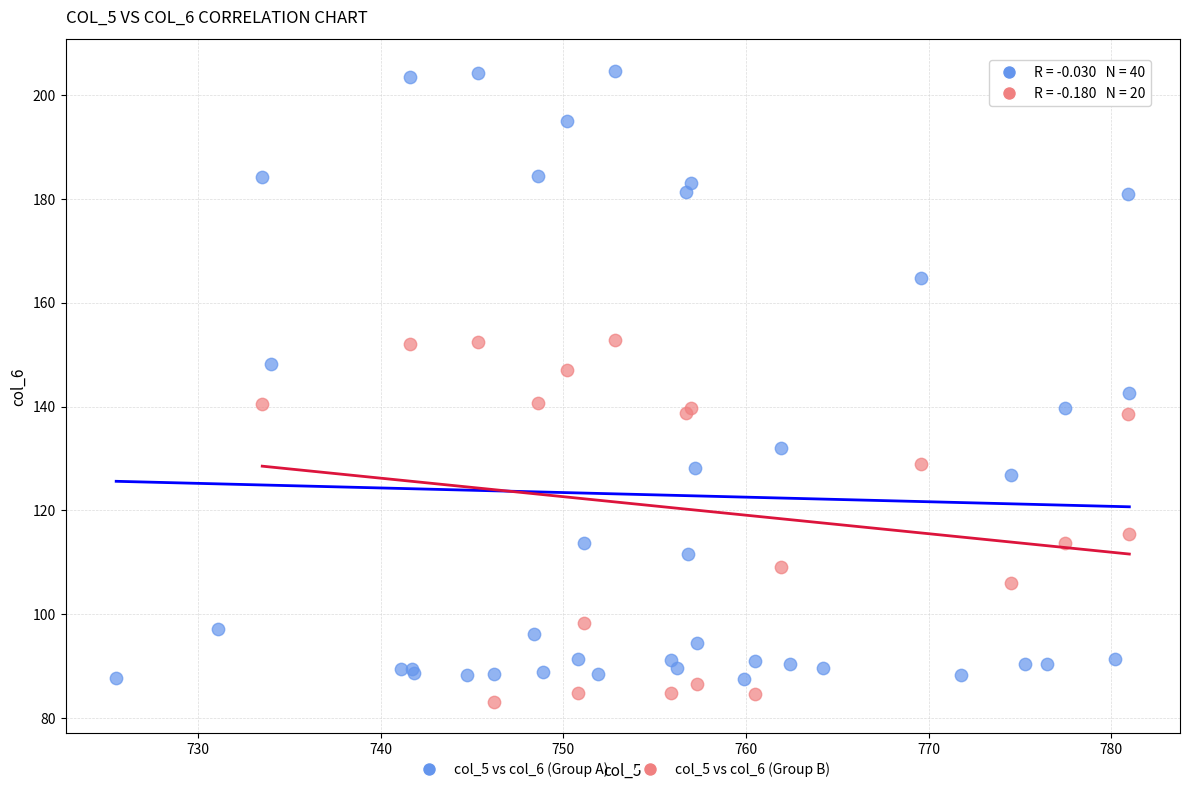

Which series reaches the maximum Y coordinate?

col_5 vs col_6 (Group A)